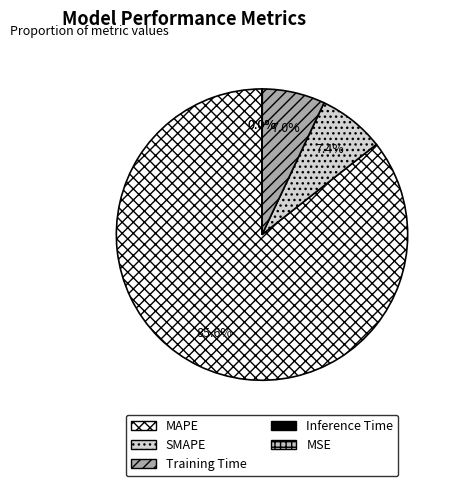

Combined, do MAPE and Inference Time account for over 50%?

Yes